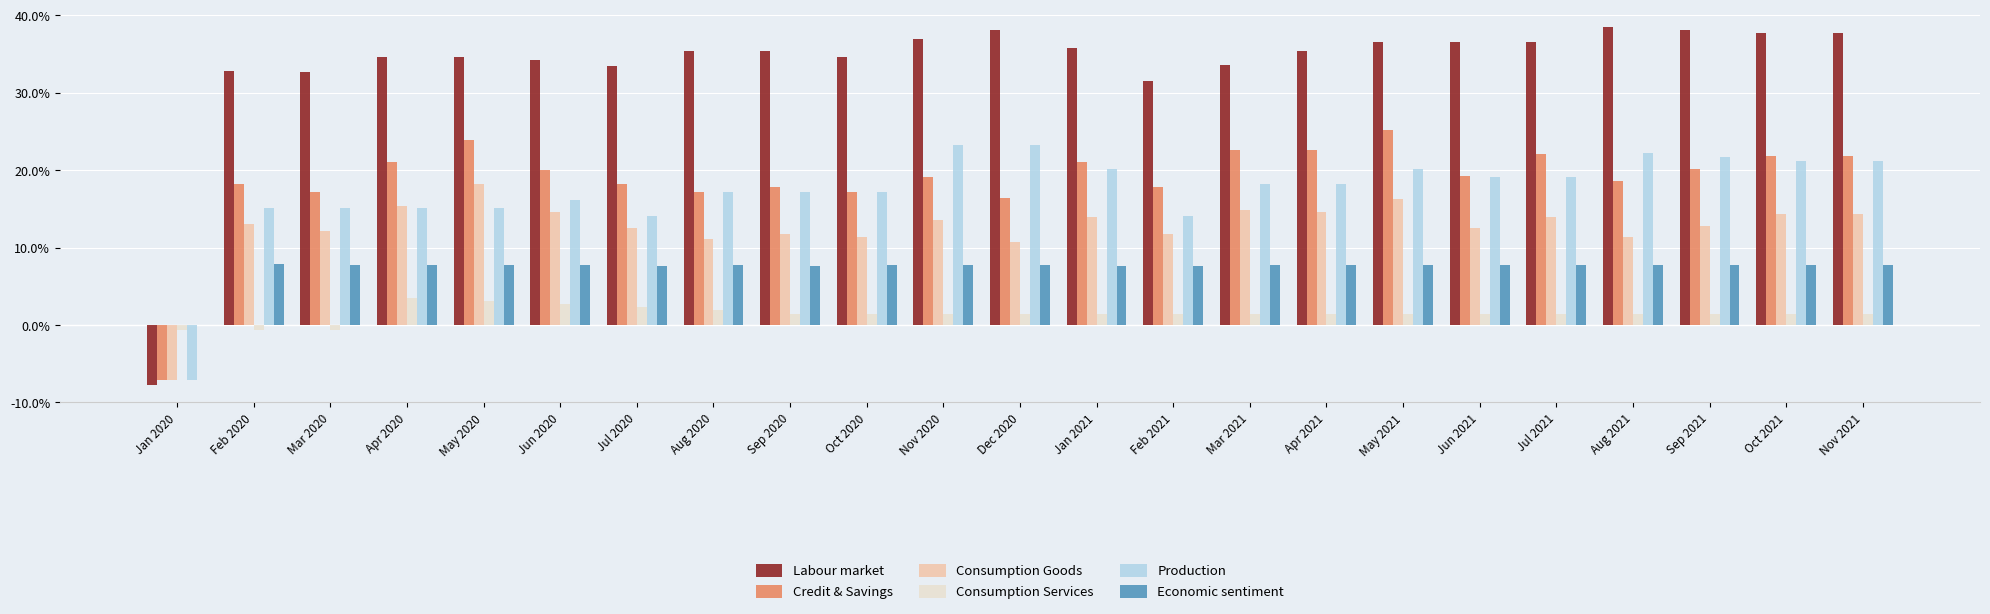

What are all the series names shown in the legend?

Labour market, Credit & Savings, Consumption Goods, Consumption Services, Production, Economic sentiment